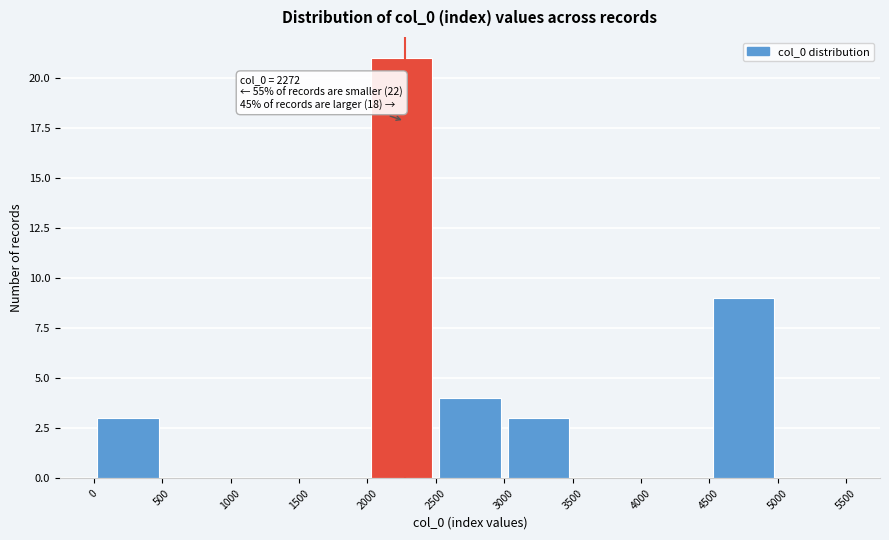

Which range on the x-axis has the tallest bar?

2000 to 2500